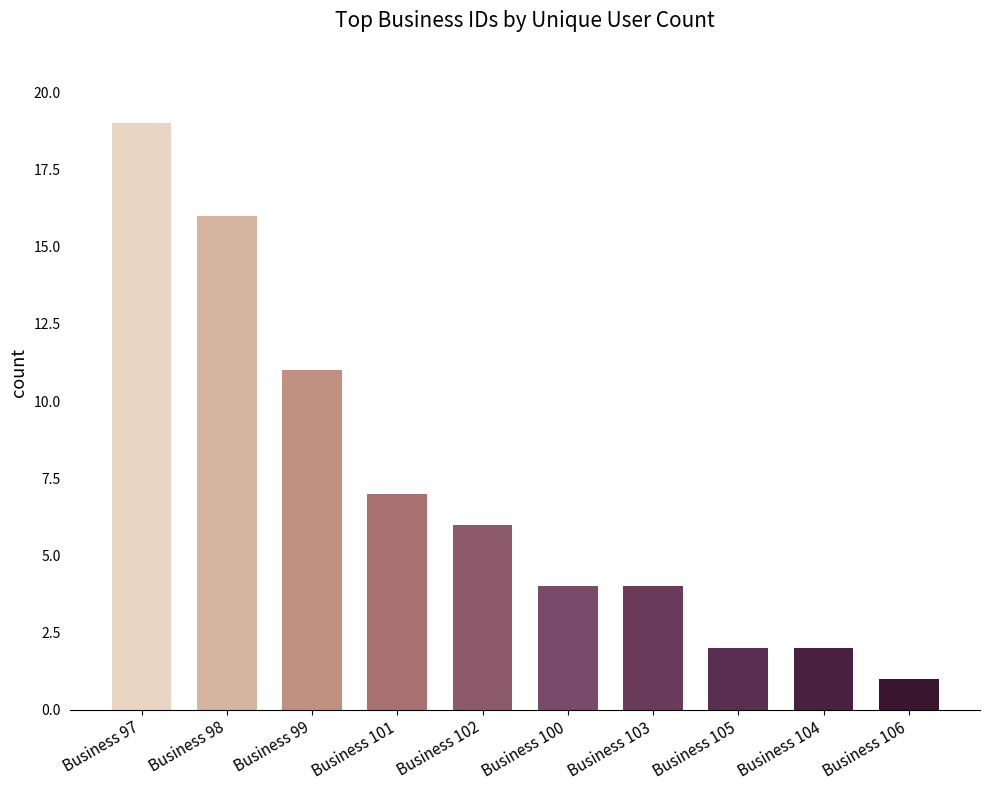

Is it true that the value at Business 97 is 19?

True